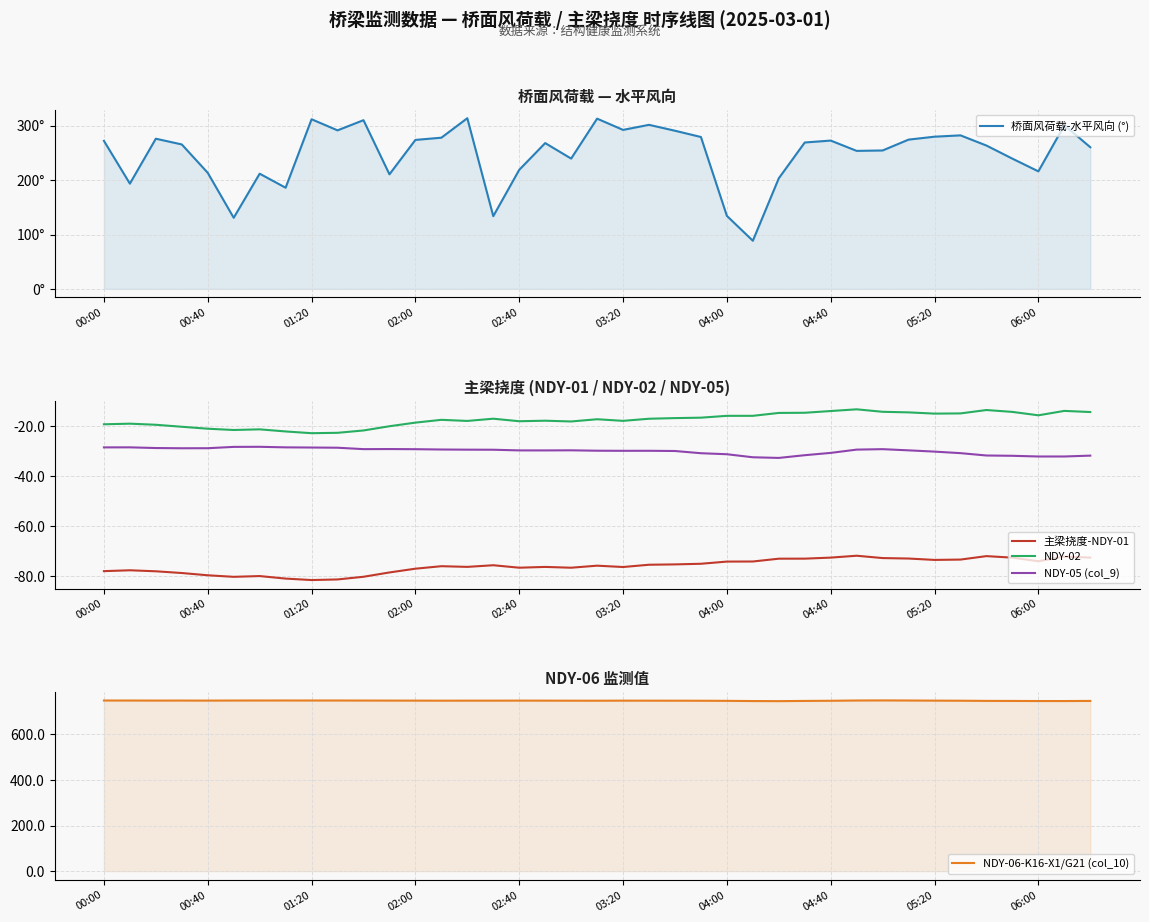

What is the maximum value for 主梁挠度-NDY-01?

-71.8